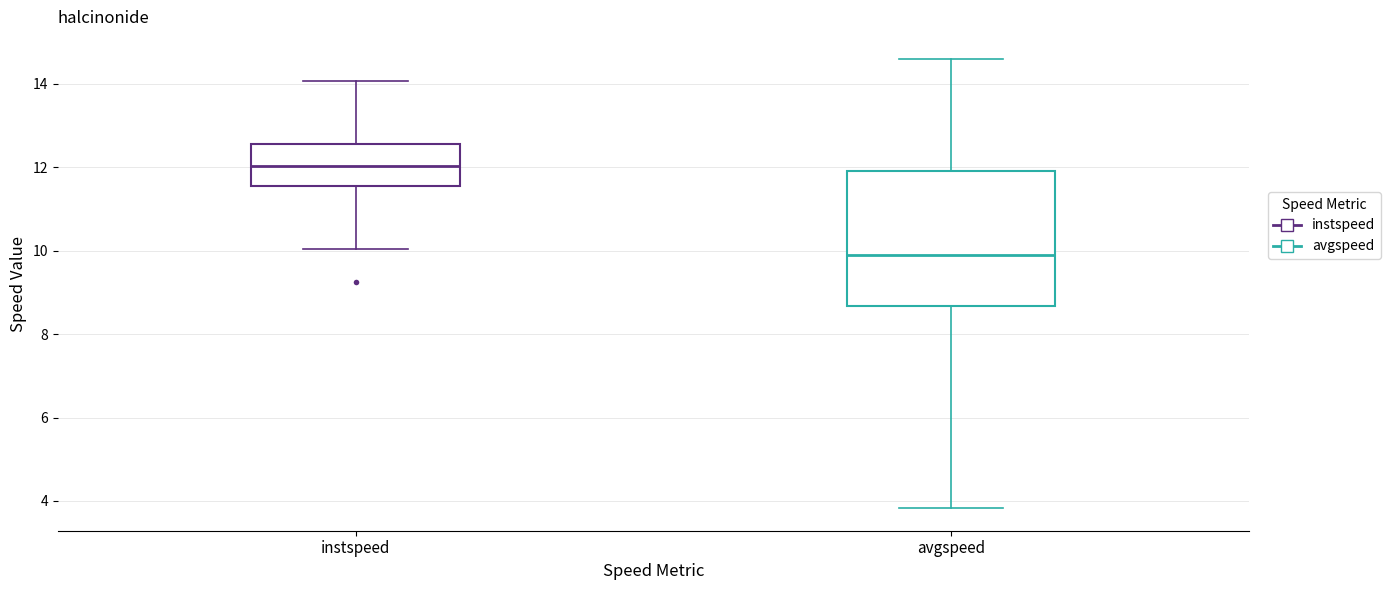

Comparing the boxes themselves (not the whiskers), which one is the tallest?

avgspeed